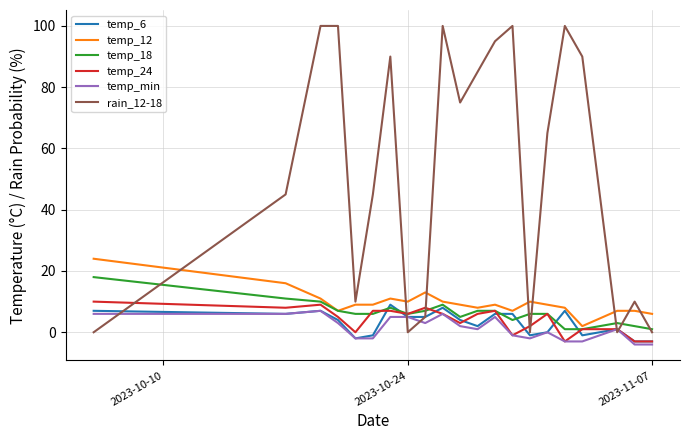

Which series has the largest total across all categories?

rain_12-18